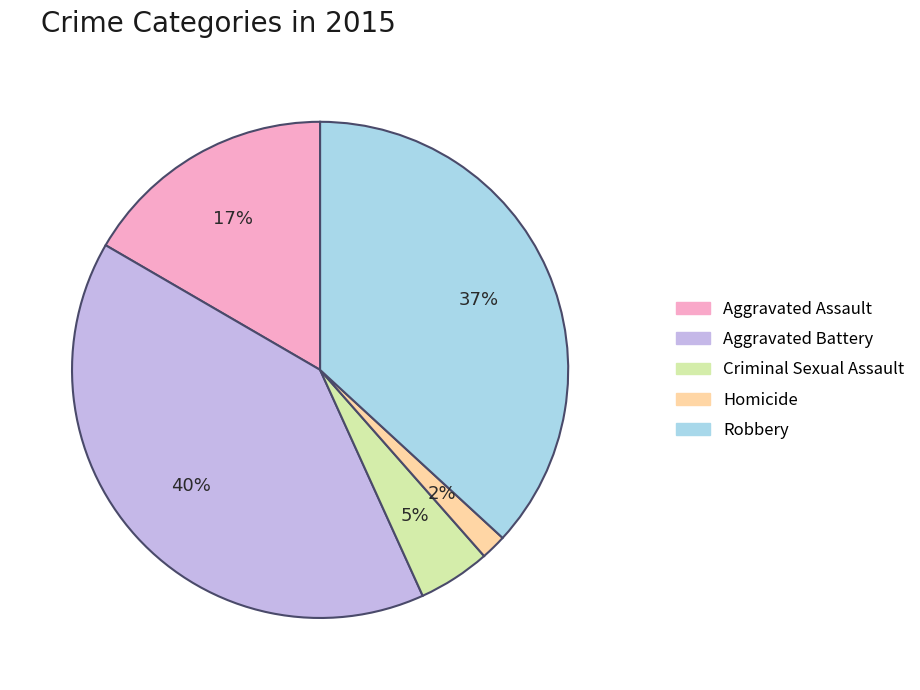

Which slice is the smallest?

Homicide